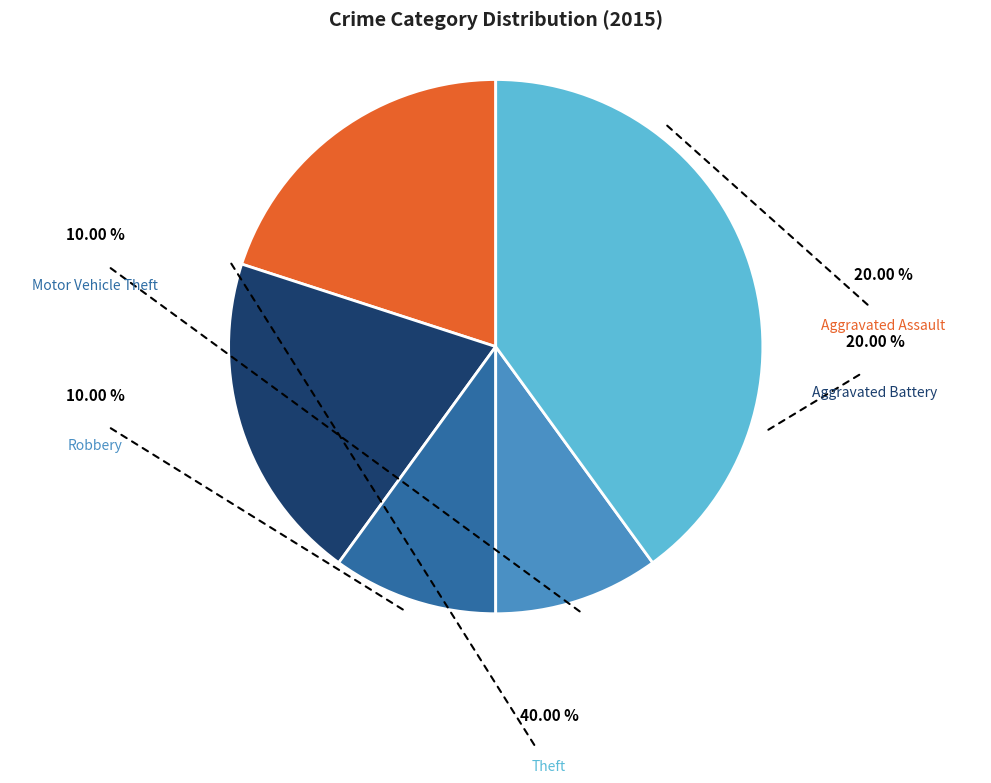

Is there any slice that represents more than half of the pie?

No